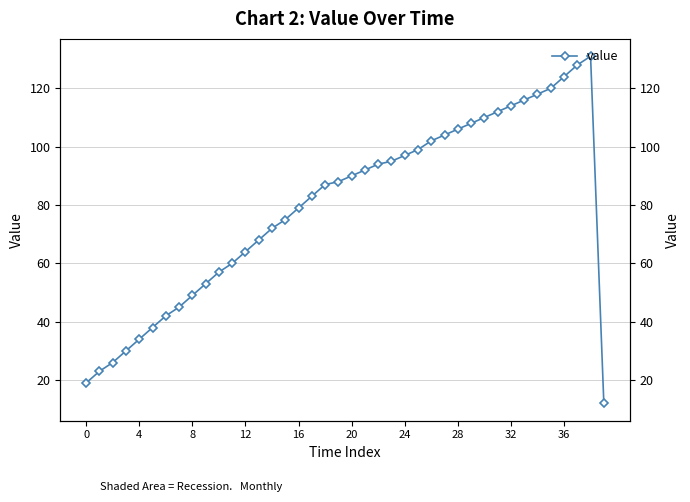

Which label corresponds to the smallest value in the chart?

39